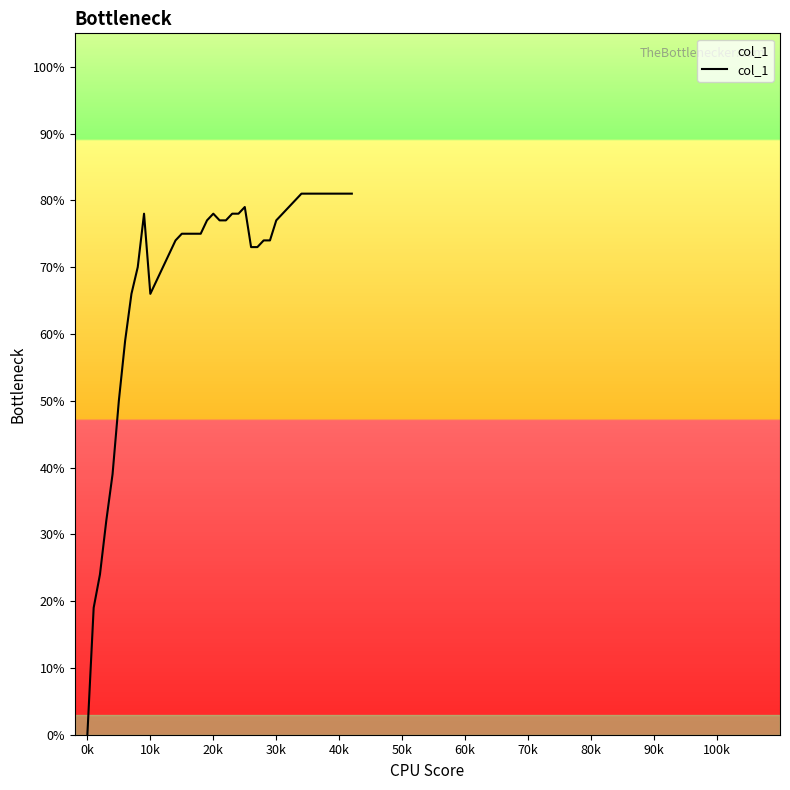

Does the chart display data point markers on the line(s)?

No